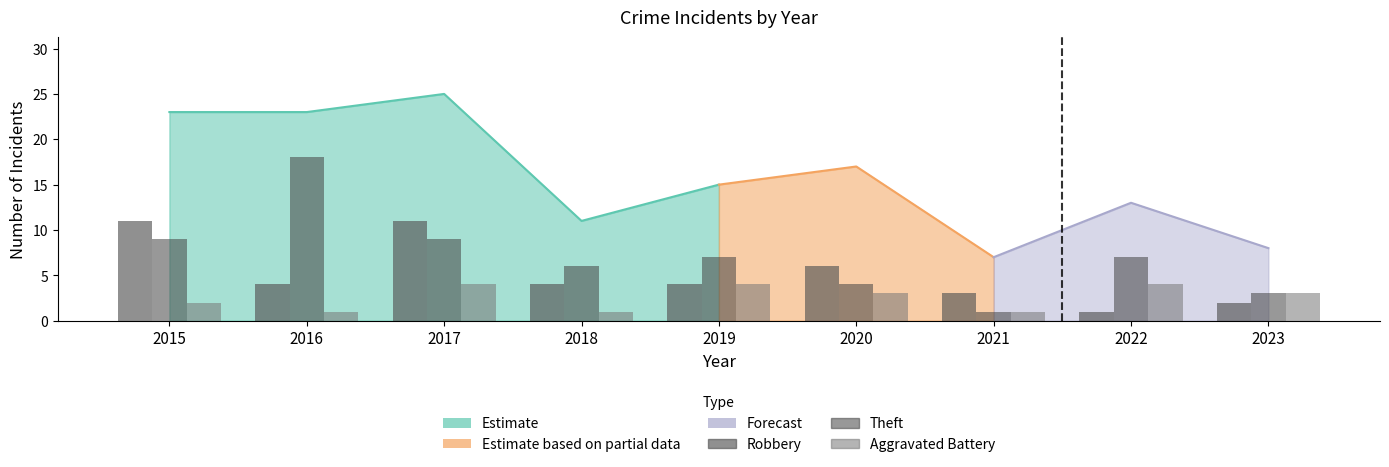

True or false: Robbery has a value of 4 at 2018.

True